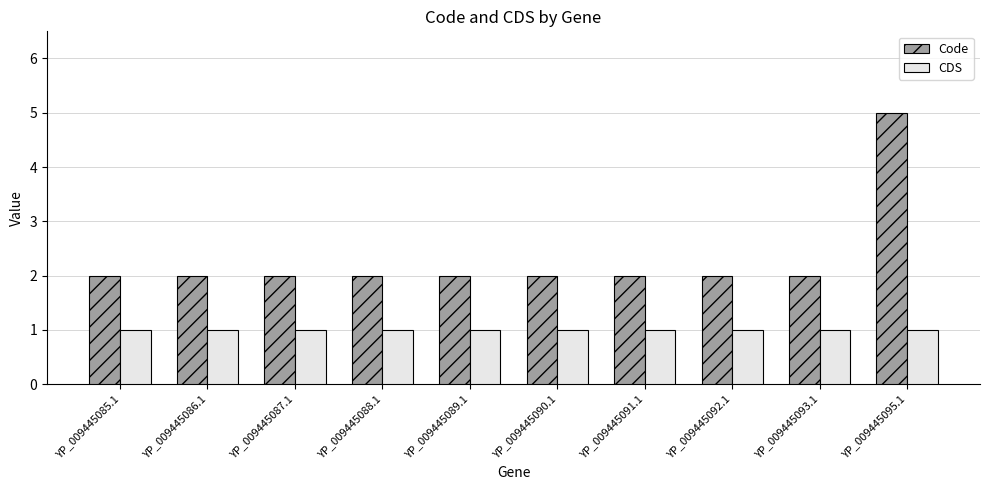

Is it true that Code equals 7 at YP_009445095.1?

False